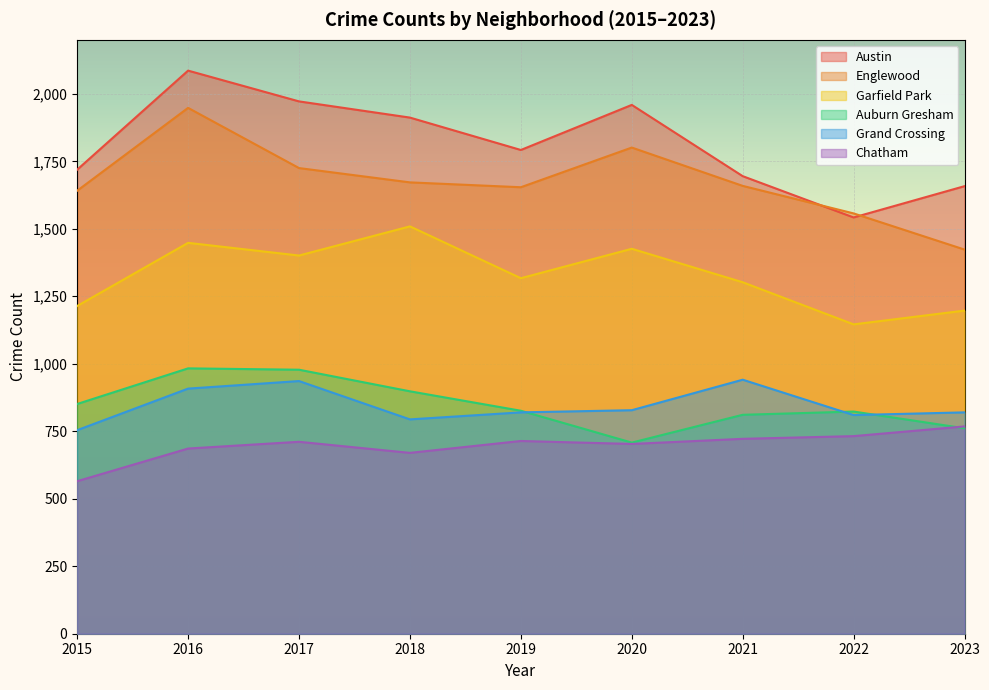

Reading left to right, what are all the values shown in this chart?

Austin: 1719	2086	1972	1912	1792	1959	1695	1542	1658
Englewood: 1641	1948	1725	1672	1654	1801	1659	1557	1423
Garfield Park: 1214	1448	1401	1509	1317	1426	1302	1146	1197
Auburn Gresham: 851	983	978	898	826	708	811	823	761
Grand Crossing: 754	908	936	794	820	828	941	810	820
Chatham: 565	686	711	670	714	703	722	732	768